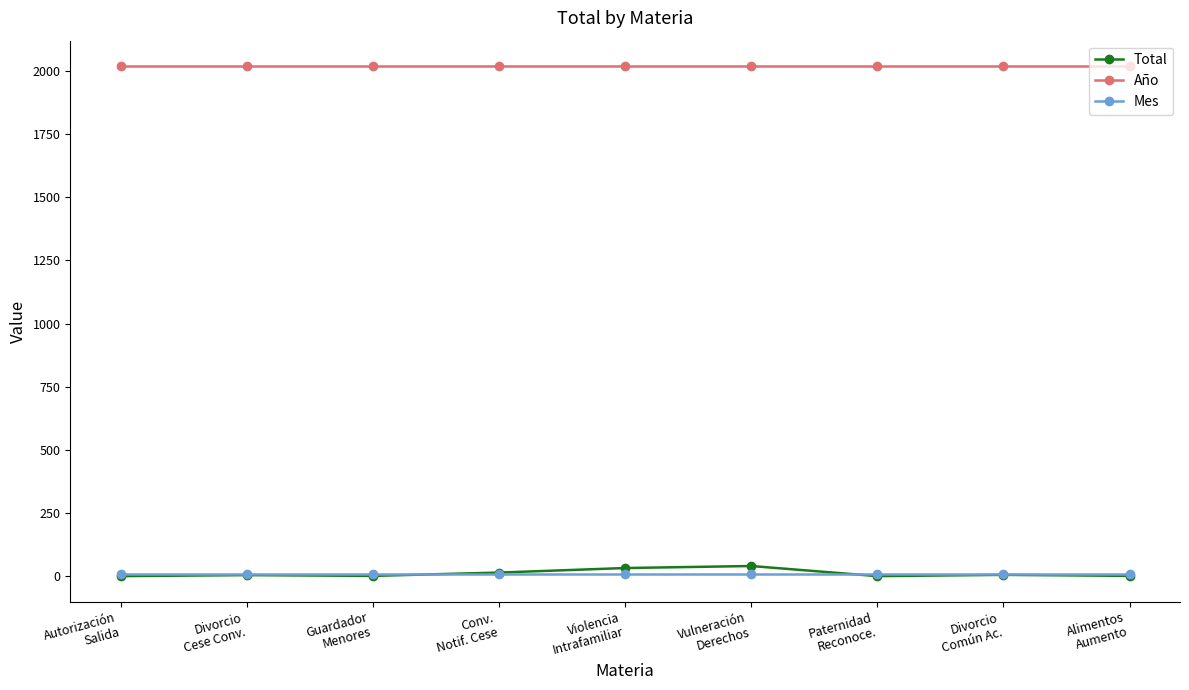

At how many categories does at least one series exceed 84?

9